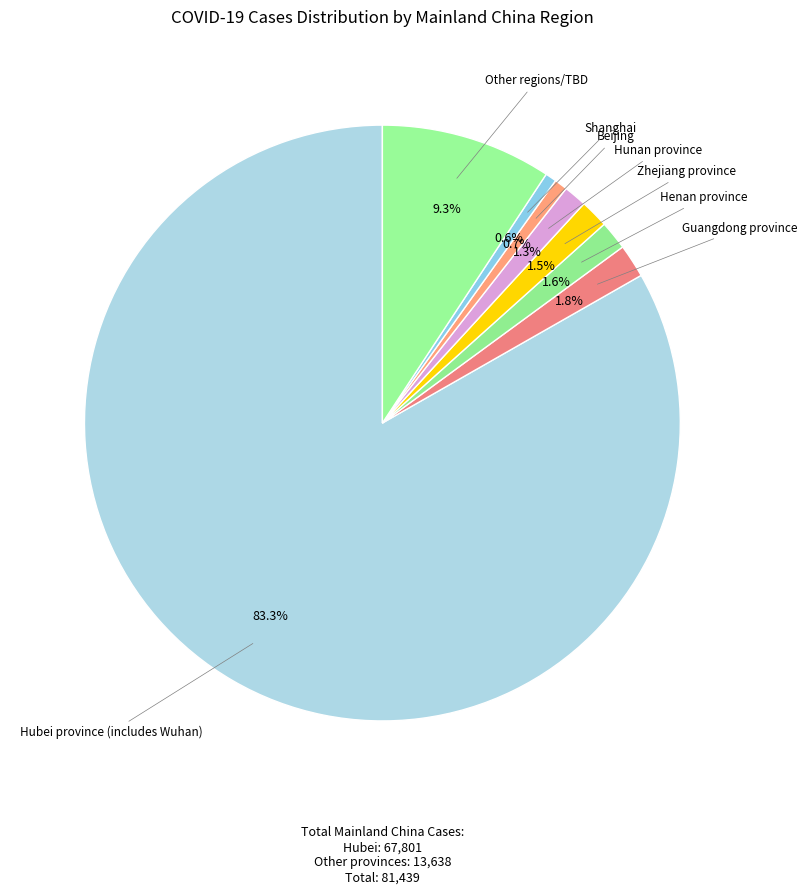

What percentage do Henan province and Beijing together represent?

2.3%